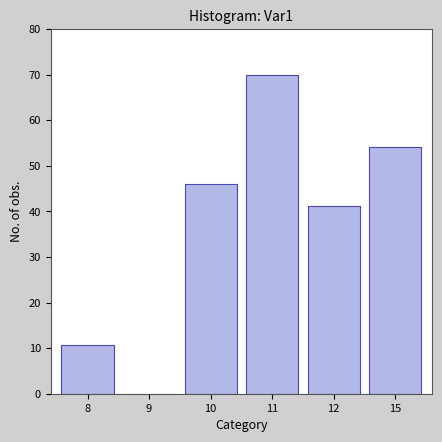

What is the average value?

37.0